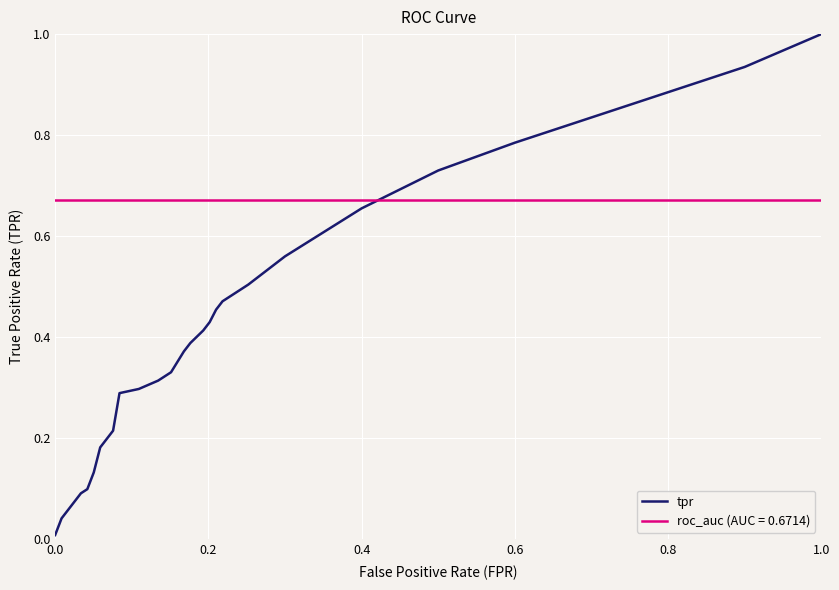

List the series in order of their overall mean, lowest first.

tpr, roc_auc (AUC = 0.6714)